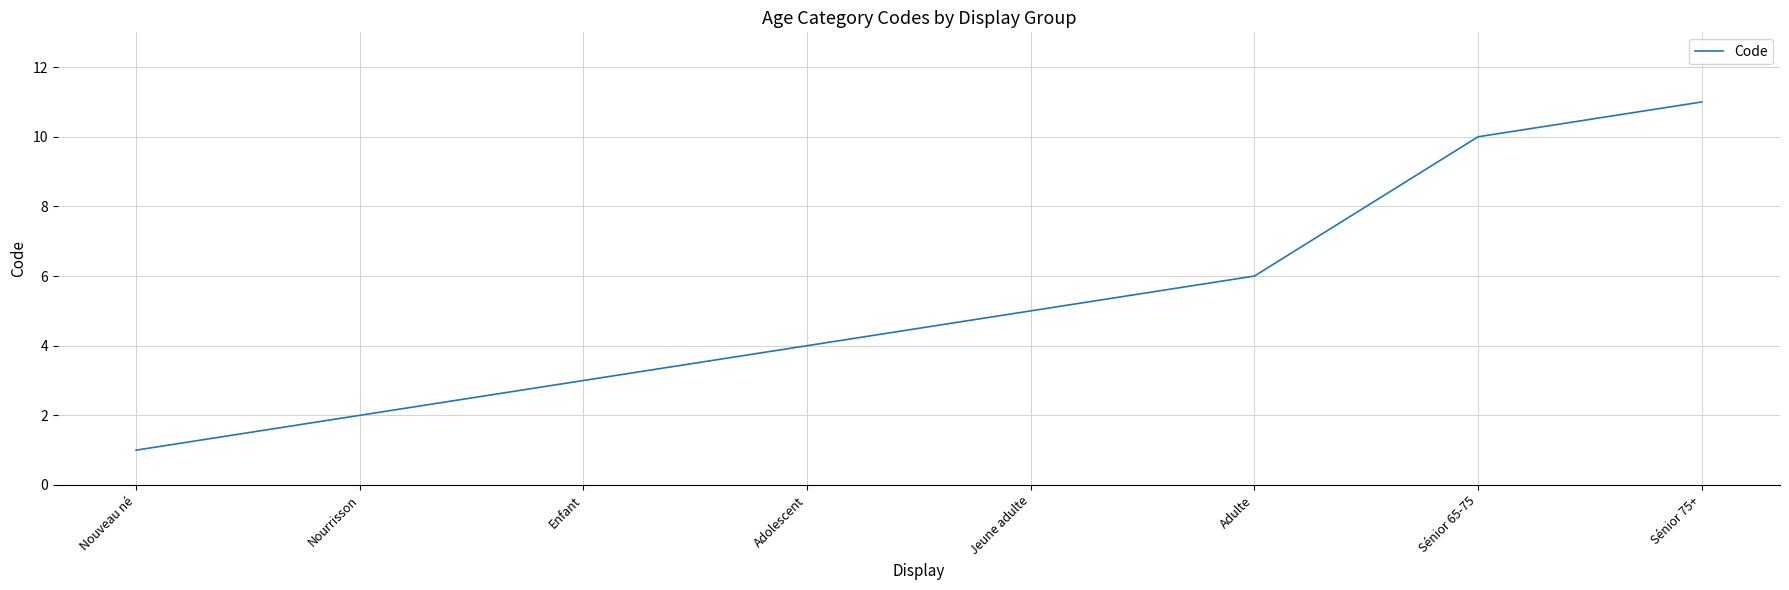

Rank the categories by value from highest to lowest.

Sénior 75+, Sénior 65-75, Adulte, Jeune adulte, Adolescent, Enfant, Nourrisson, Nouveau né